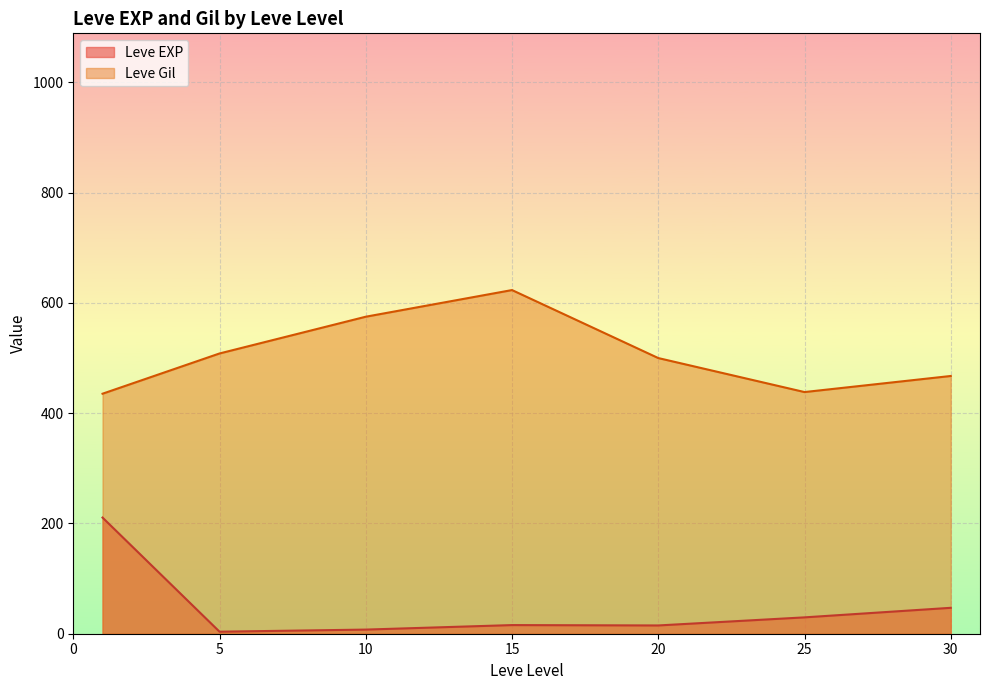

Rank the series by their average value, from lowest to highest.

Leve EXP, Leve Gil